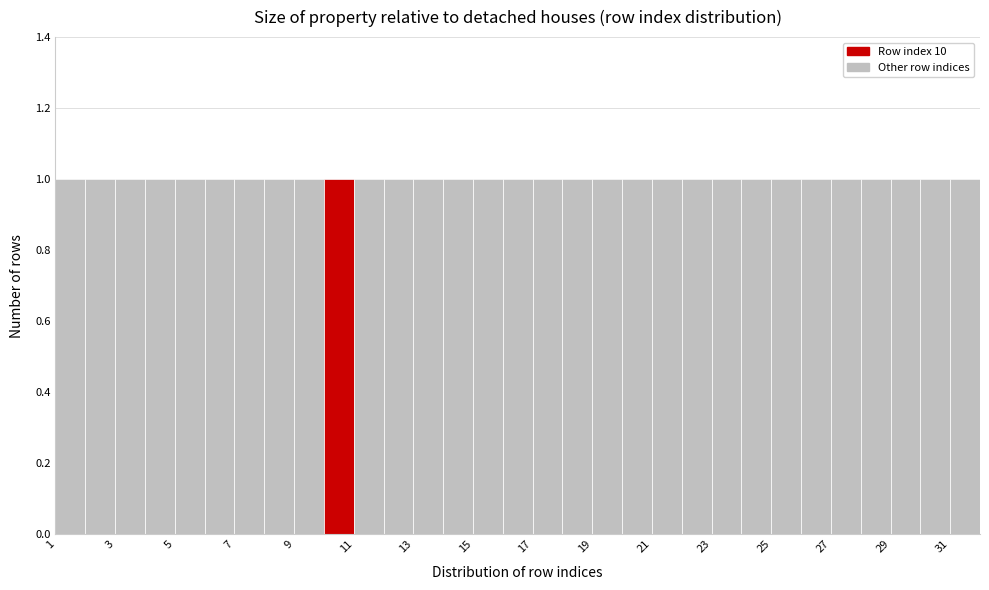

How tall is the bar that spans 19 to 20 on the x-axis? The values are not printed on the chart, so give them approximately, as read against the axis.

1